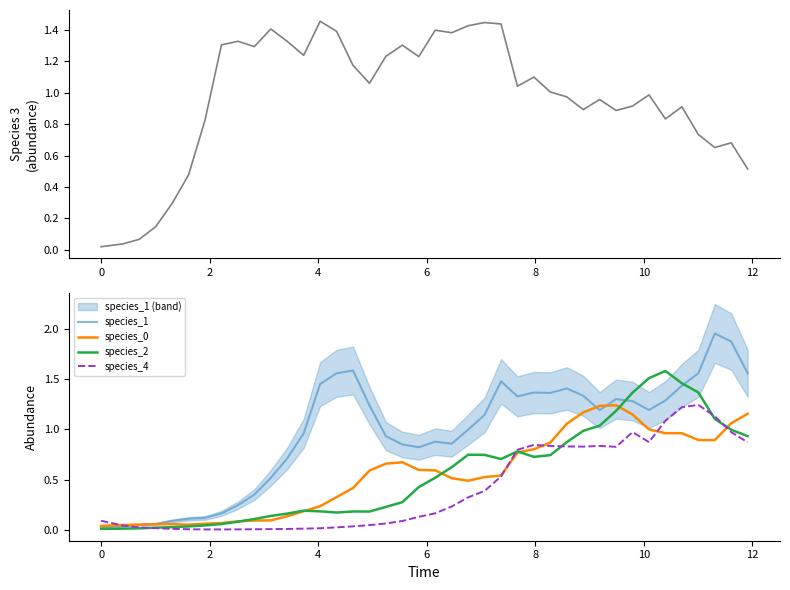

What is the sum of all species_3 values?

38.8